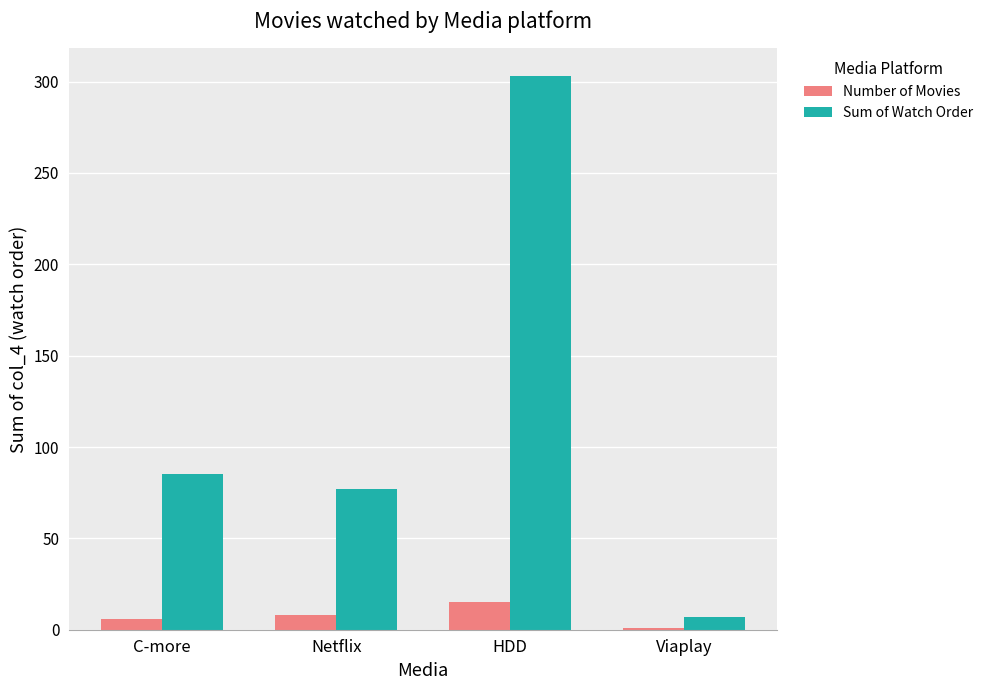

Which series has the largest total across all categories?

Sum of Watch Order